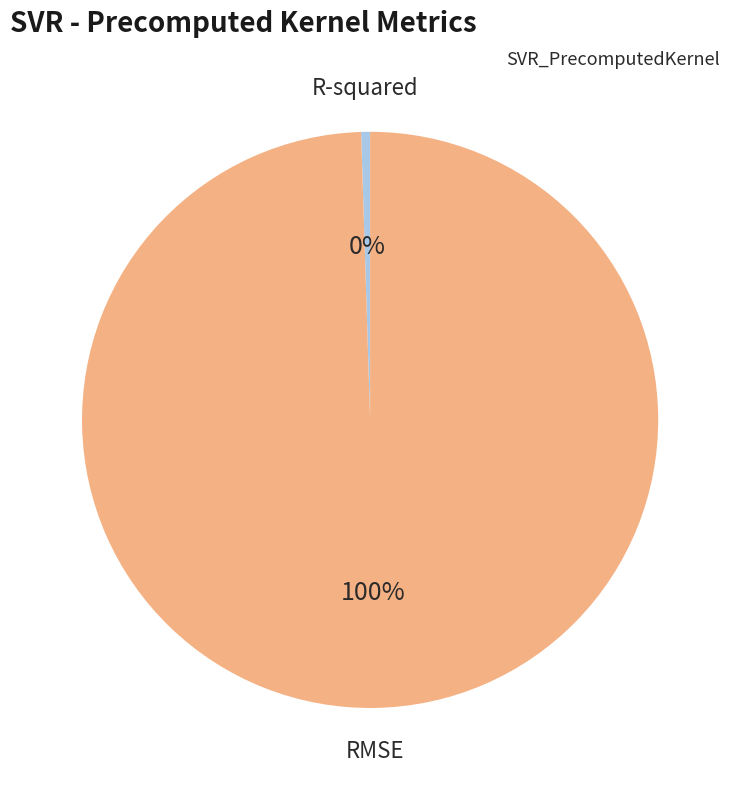

How many slices are in this pie chart?

2